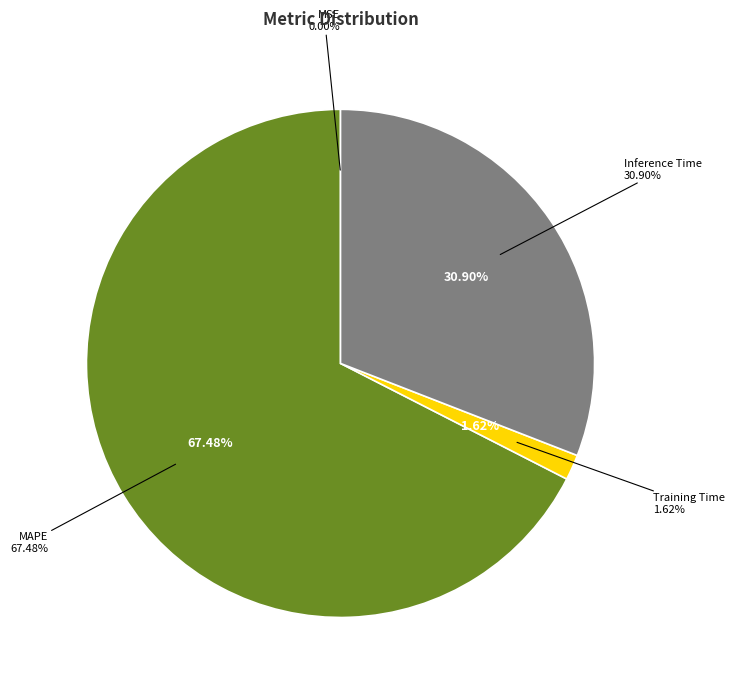

To the nearest percent, what is the difference between the Inference Time and MAPE slice percentages?

37%